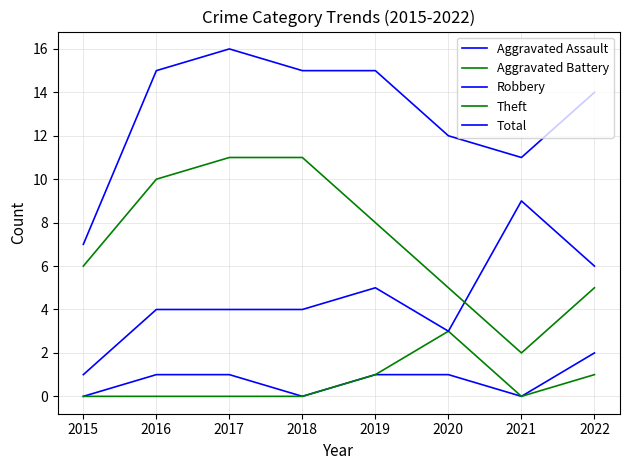

Does the chart display data point markers on the line(s)?

No